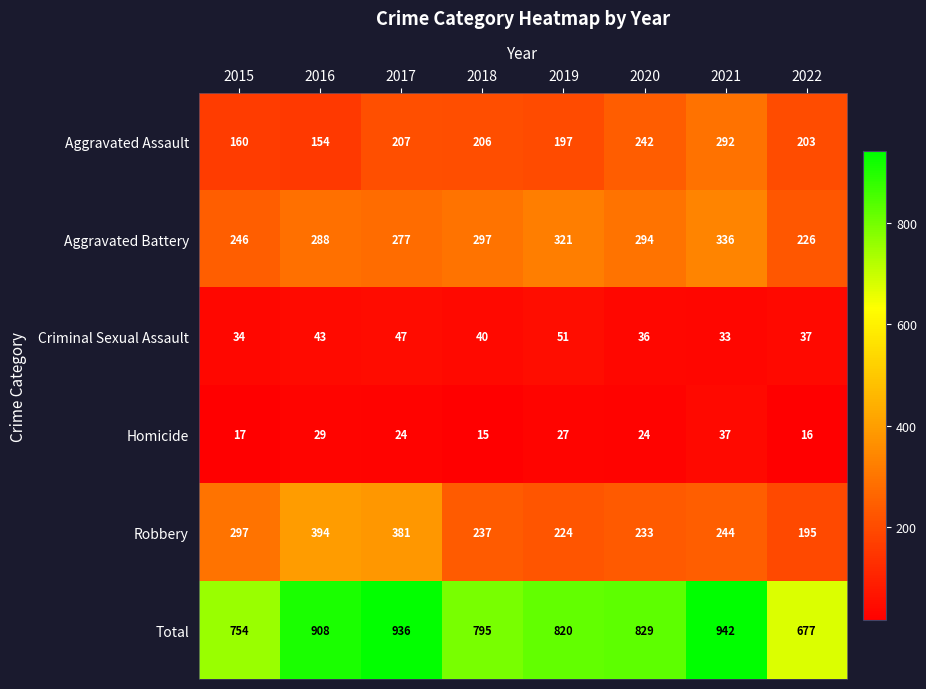

Which series has the widest spread of values?

Total